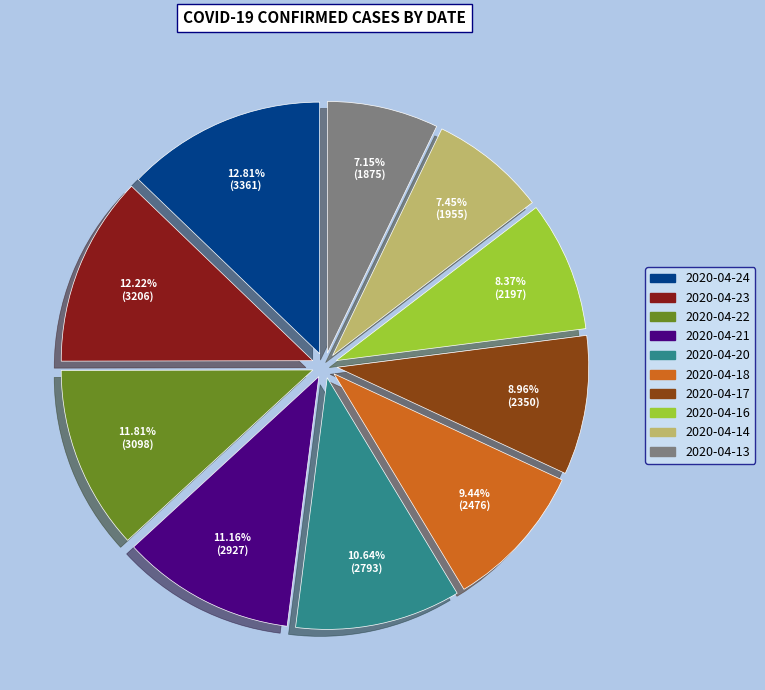

Is the sum of 2020-04-24 and 2020-04-14 greater than half?

No